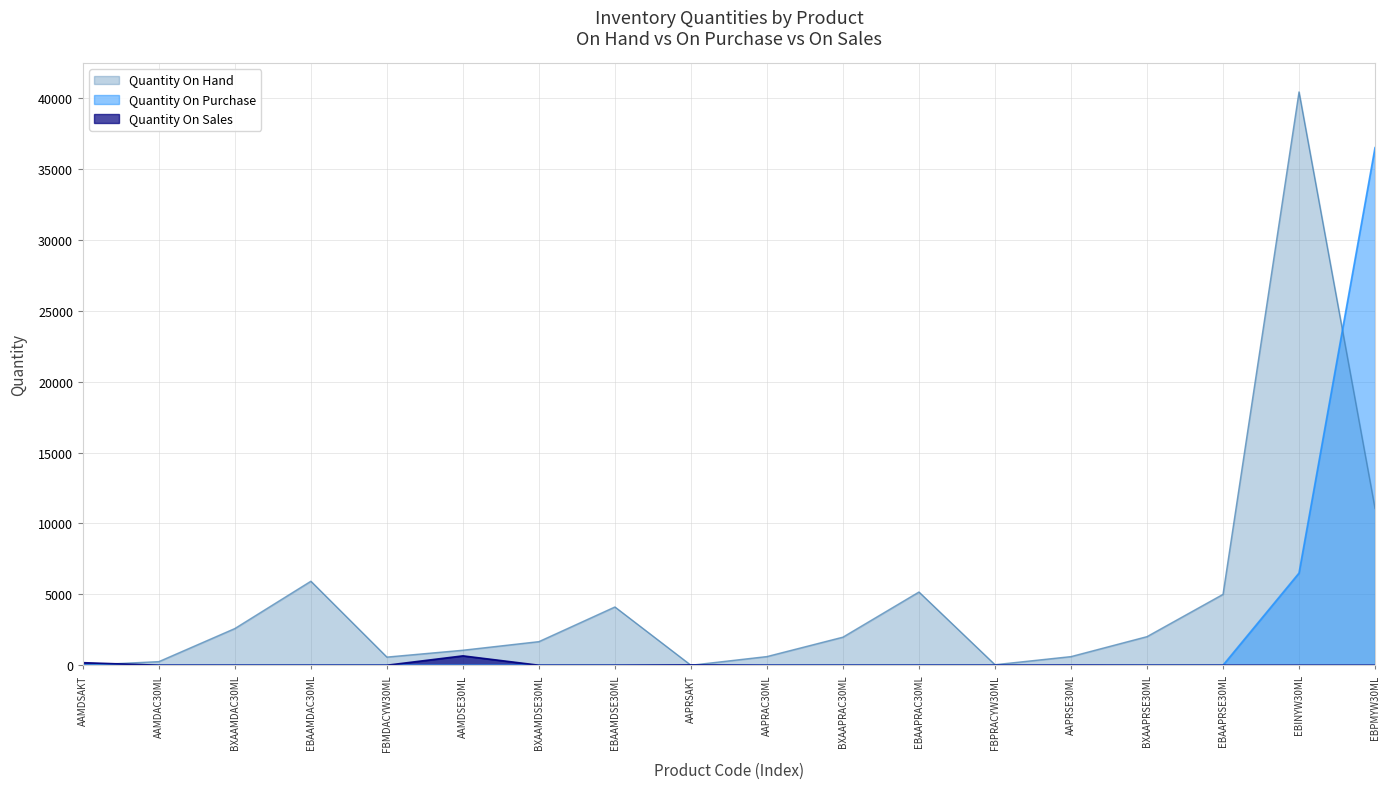

List the series in order of their peak value, highest first.

Quantity On Hand, Quantity On Purchase, Quantity On Sales